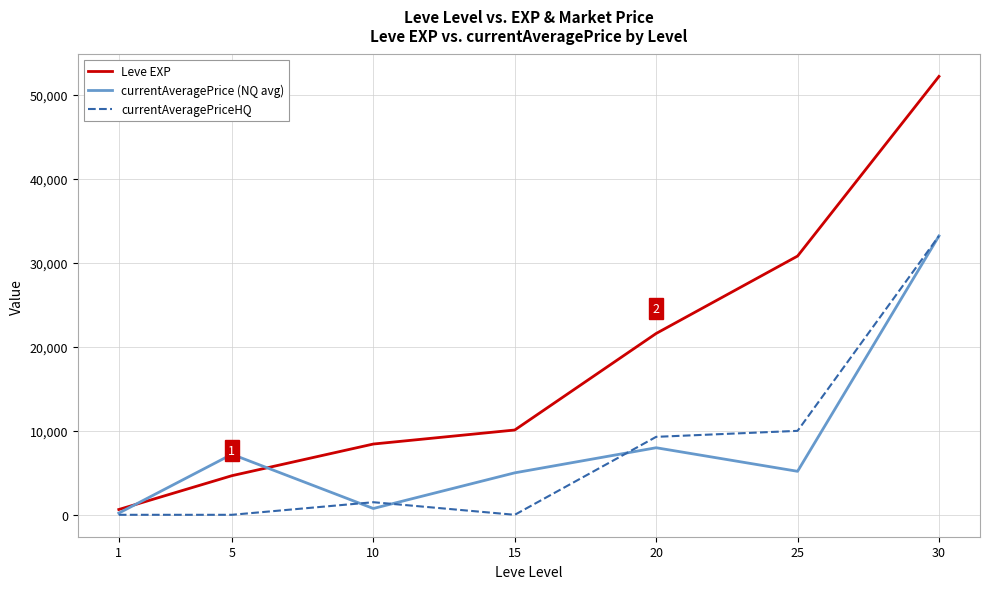

At 15, list the series in order from largest to smallest.

Leve EXP, currentAveragePrice (NQ avg), currentAveragePriceHQ